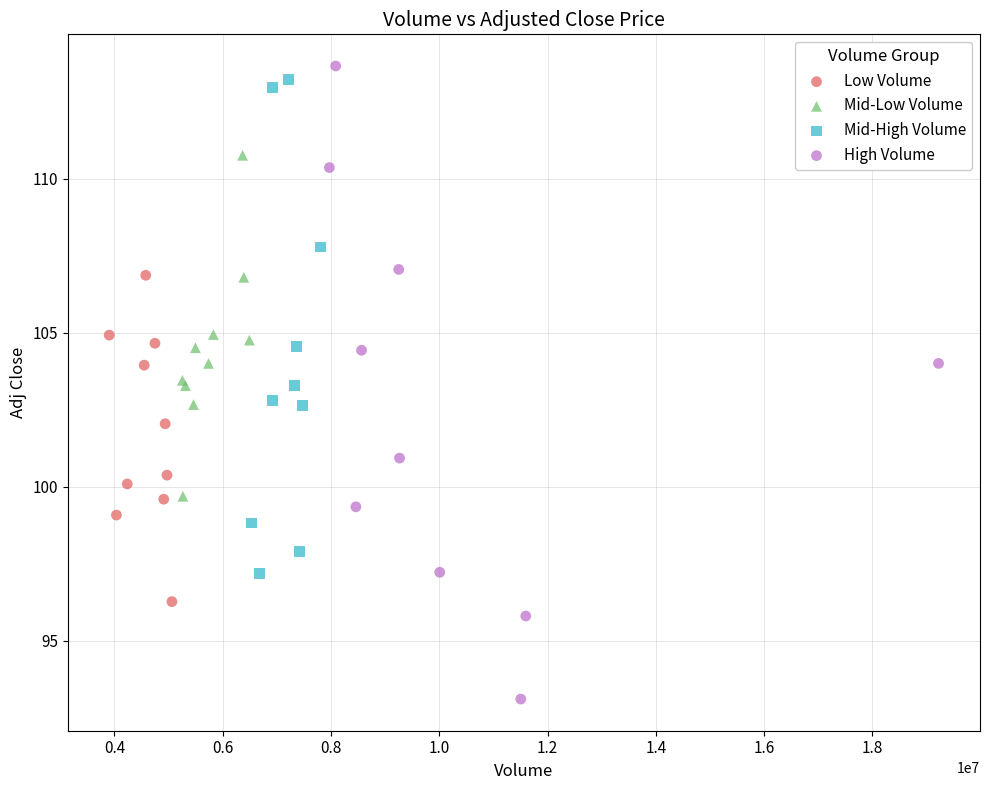

Which series has the widest spread of Y values?

High Volume